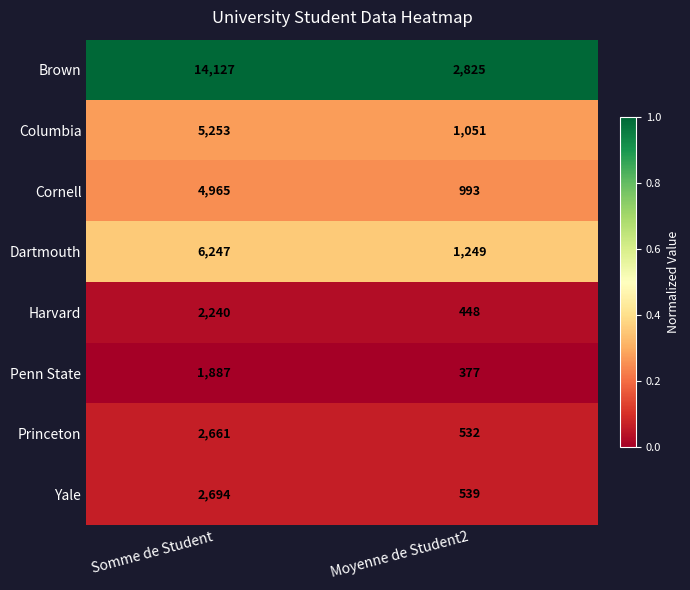

Between Somme de Student and Moyenne de Student2, which series saw the biggest shift?

Brown